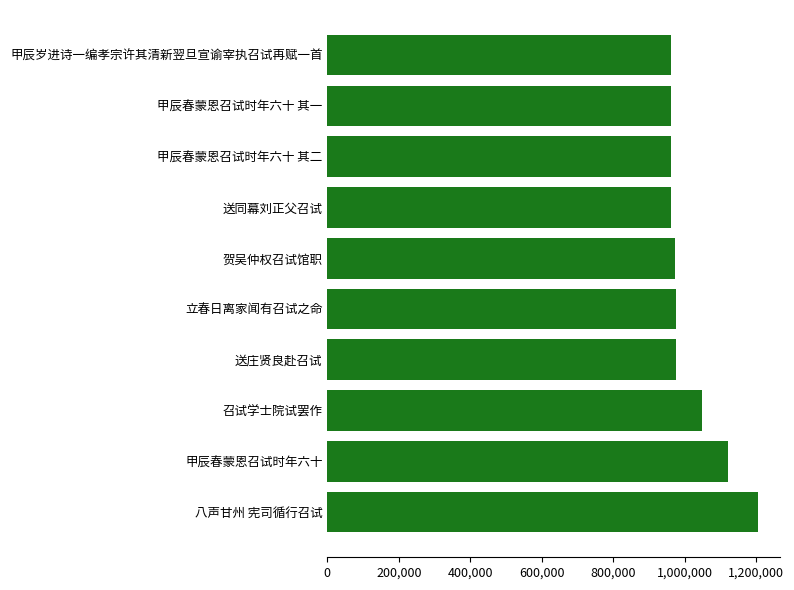

Which has a higher value, 八声甘州 宪司循行召试 or 立春日离家闻有召试之命?

八声甘州 宪司循行召试